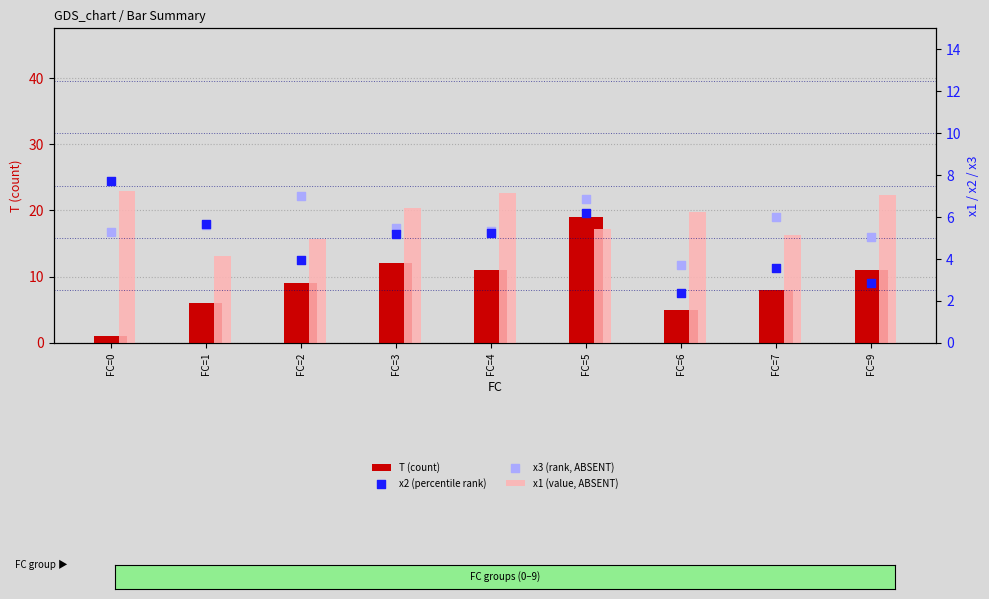

At which category is the sum across all series the highest?

FC=5